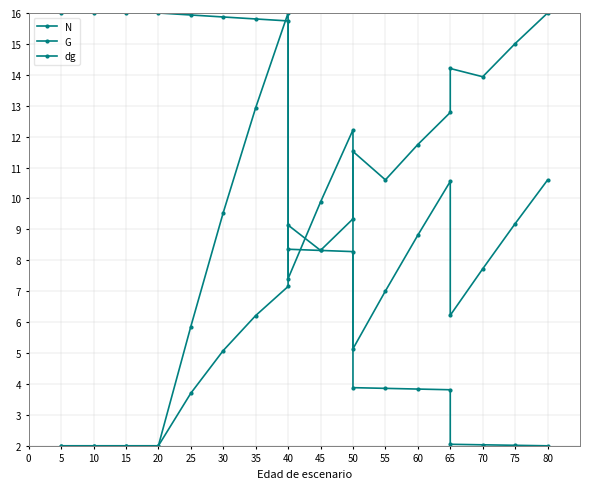

At which label is N closest to 9?

40